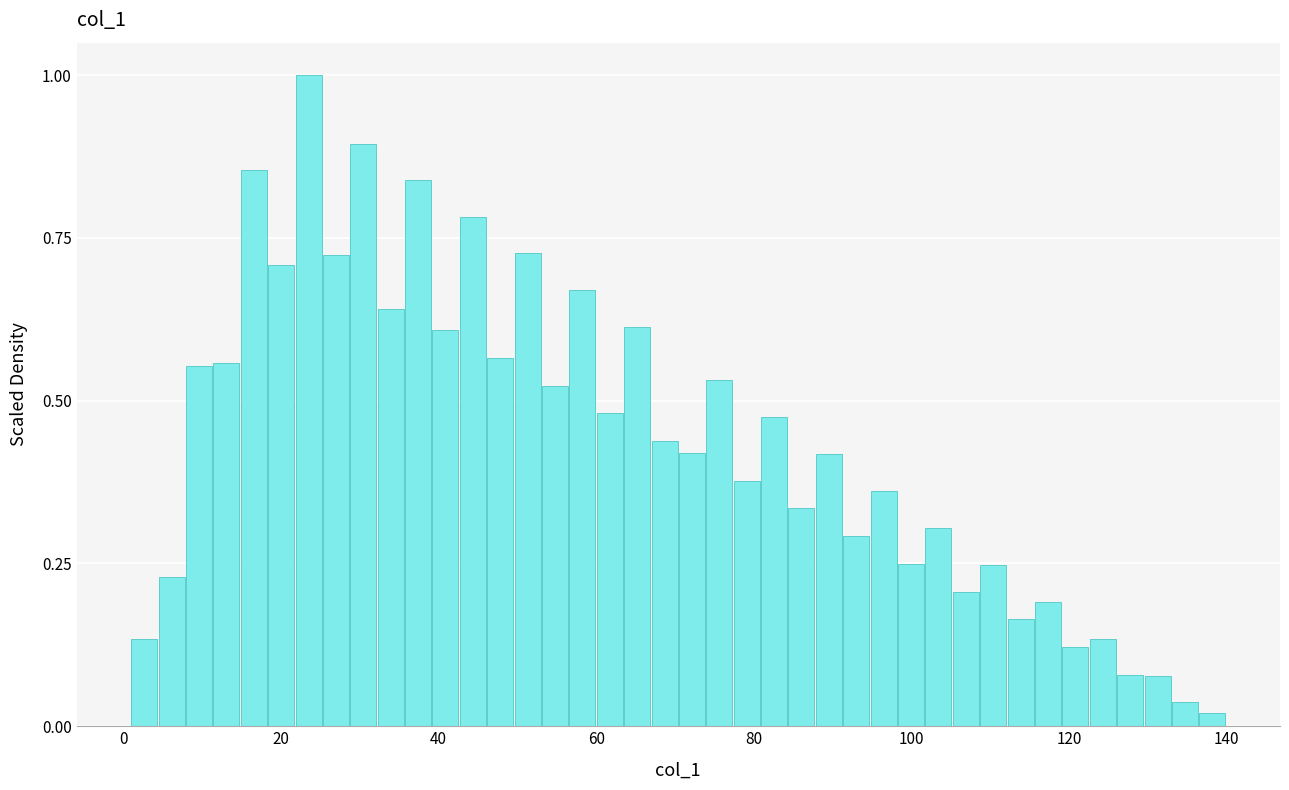

Around what value on the x-axis is the tallest bar? Give the approximate position of its centre, as read against the axis.

24